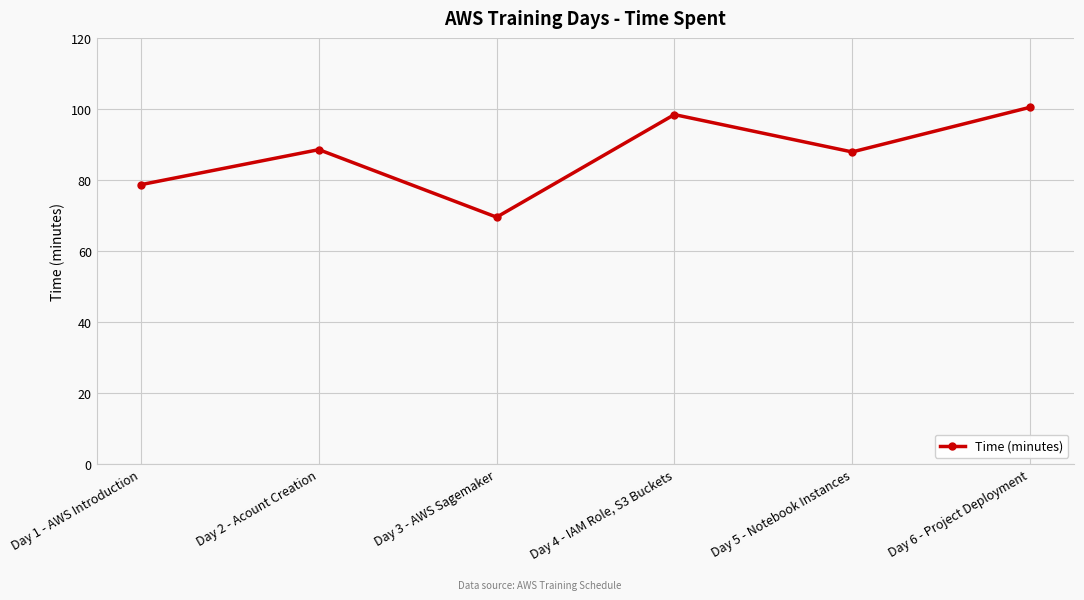

Where is the first local maximum?

Day 2 - Acount Creation